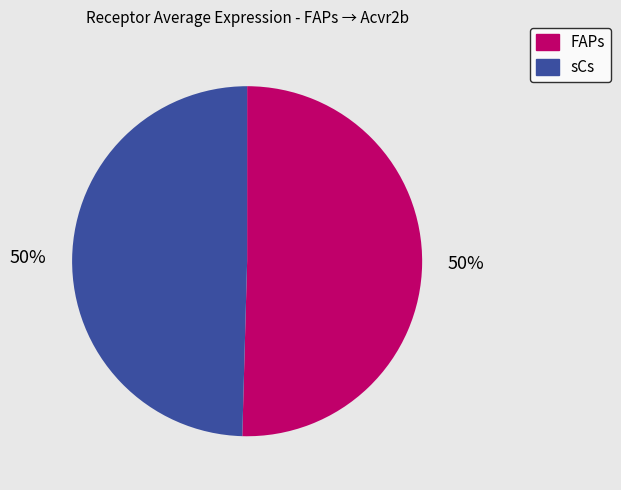

Is it true that FAPs is 37% of the pie?

False